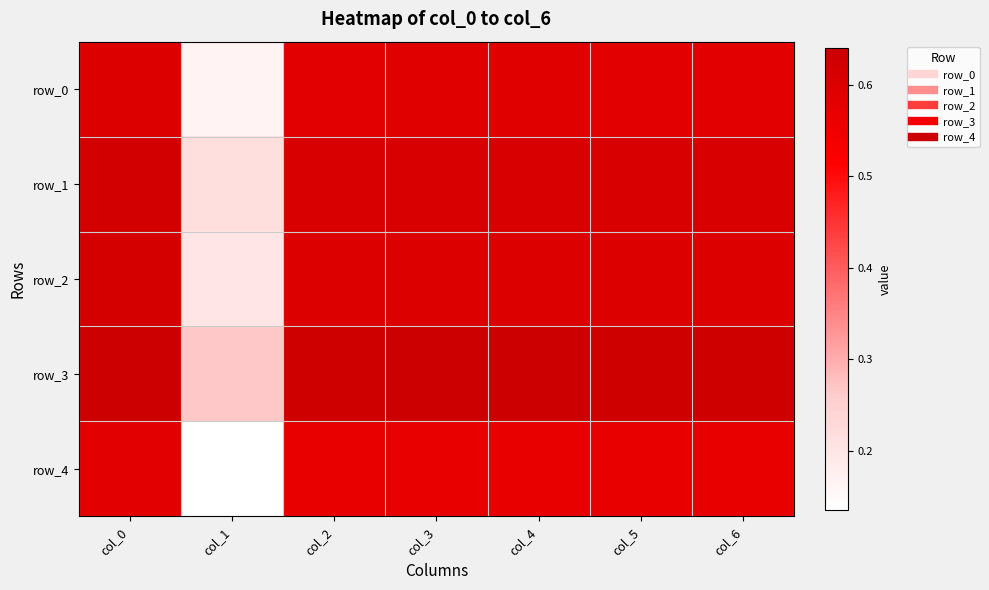

At which label does row_4 reach its peak?

col_0